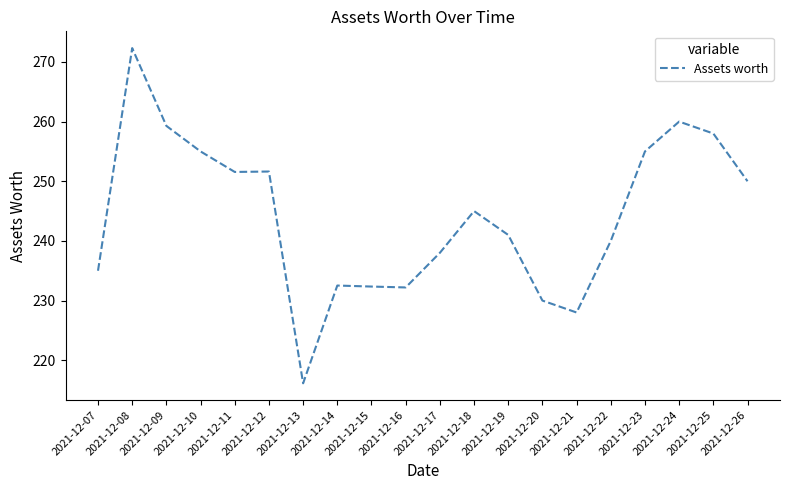

What is the change in value from 2021-12-18 to 2021-12-23?

+10.0